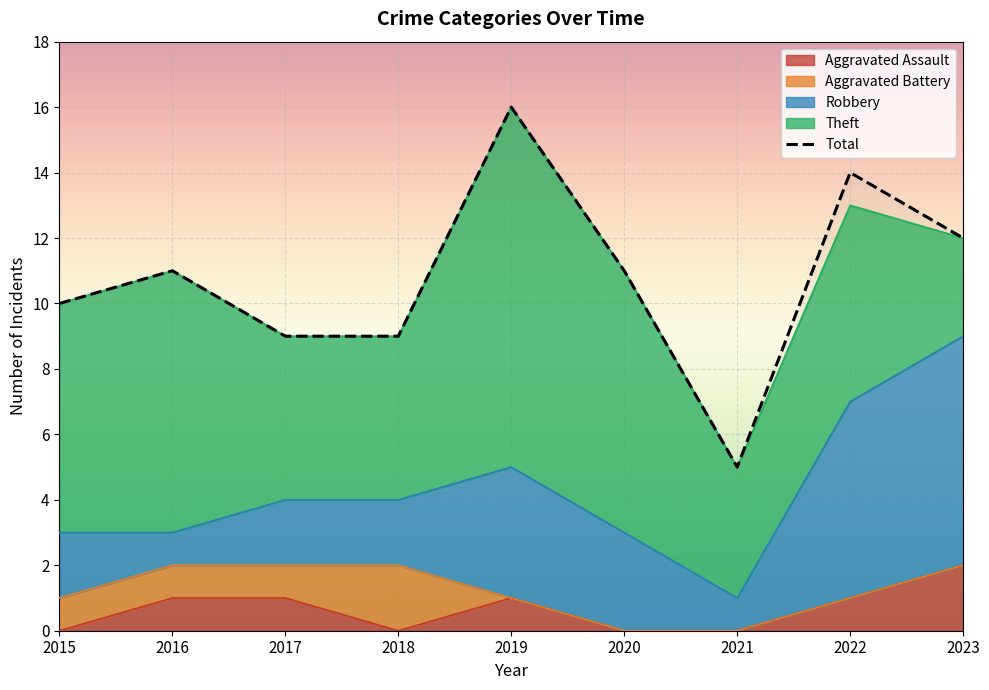

Reading left to right, transcribe all the data shown in this chart.

2015=10	2016=11	2017=9	2018=9	2019=16	2020=11	2021=5	2022=14	2023=12